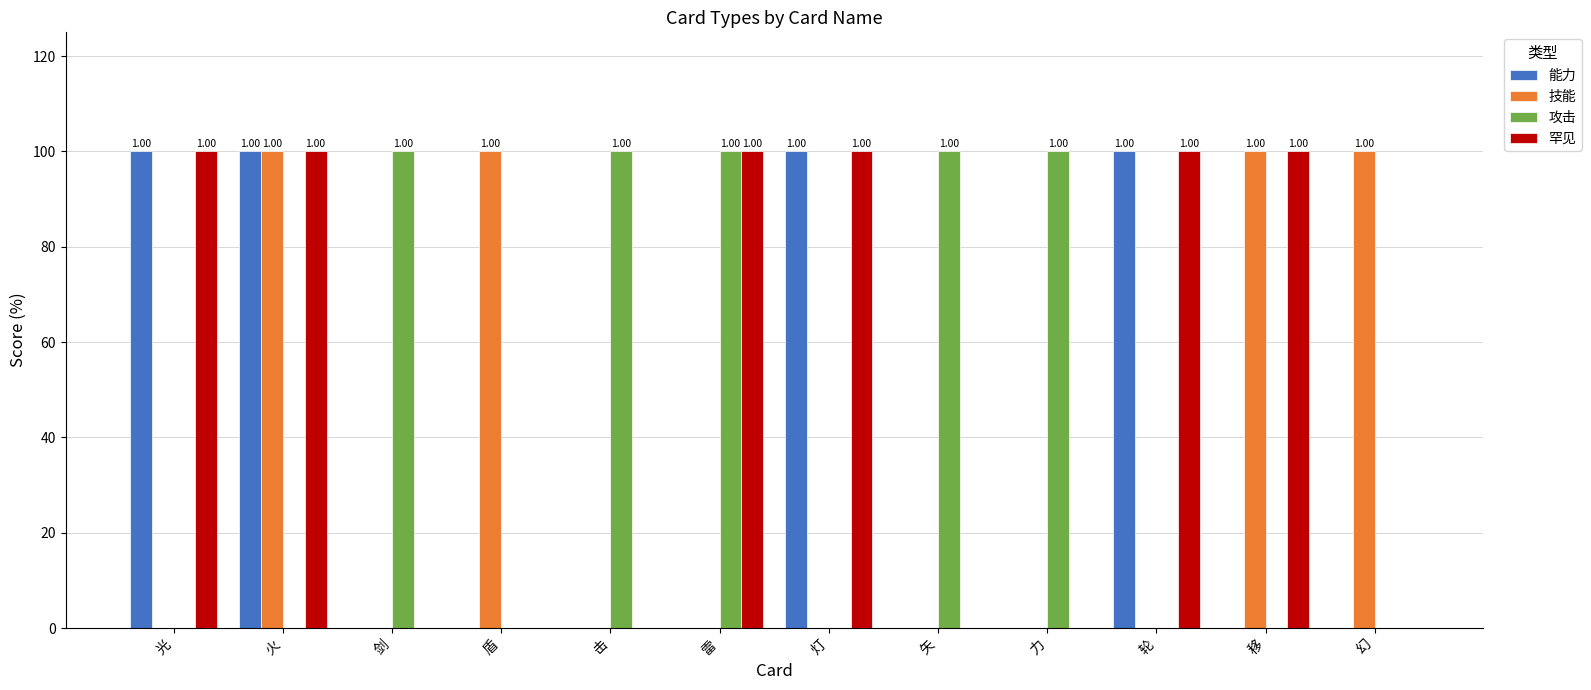

List the labels in order of 技能 value, smallest first.

光, 剑, 击, 雷, 灯, 矢, 力, 轮, 火, 盾, 移, 幻